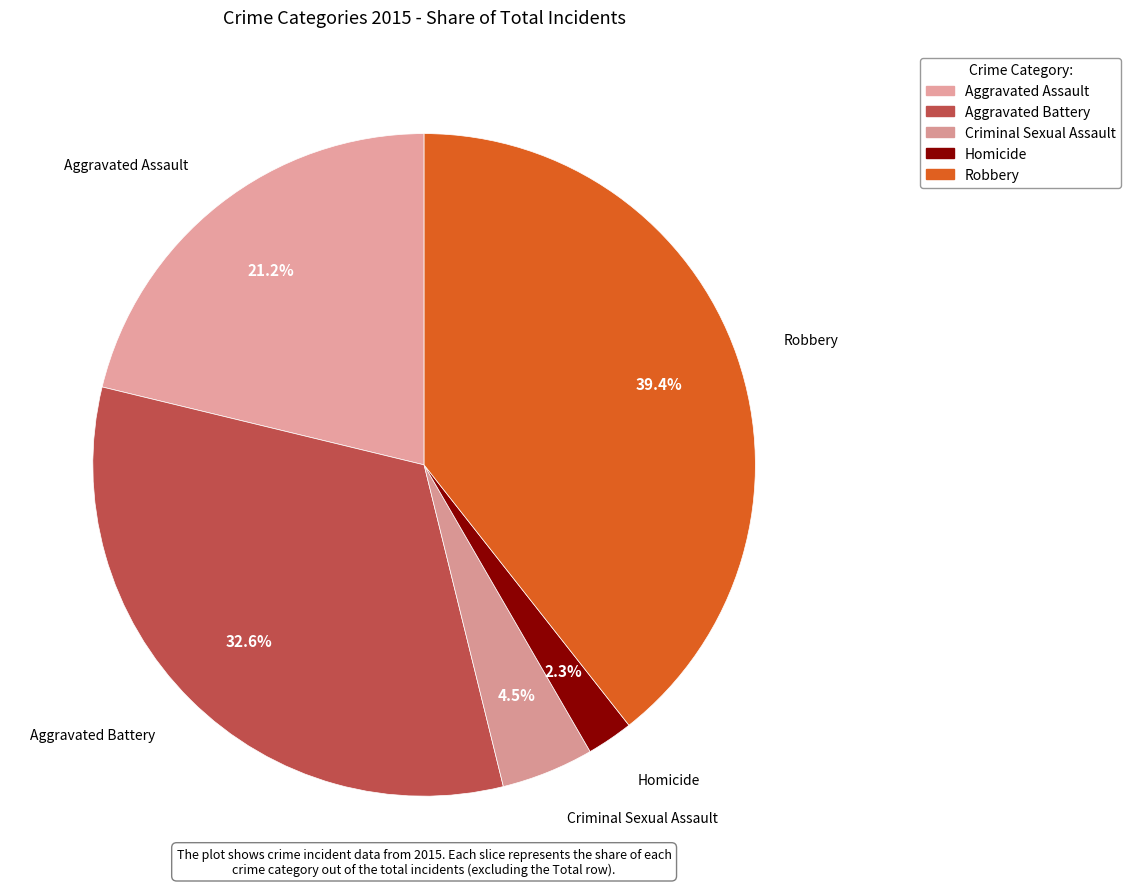

Is it true that Aggravated Assault is 7% of the pie?

False